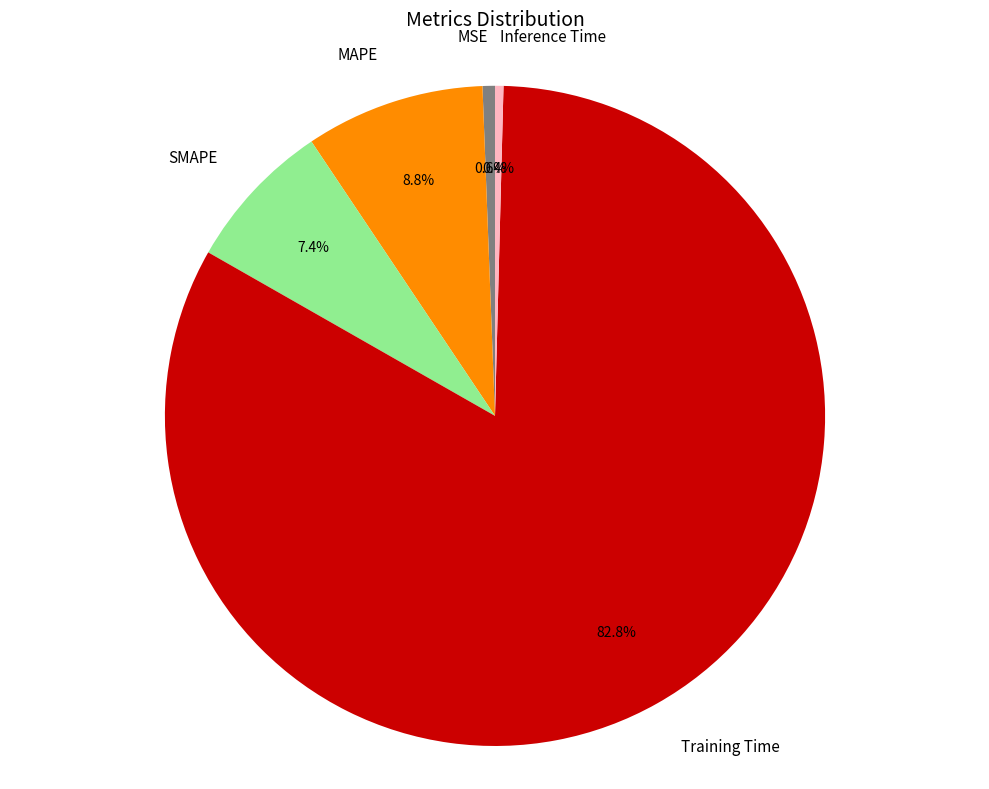

What portion of the pie excludes Inference Time?

99.6%